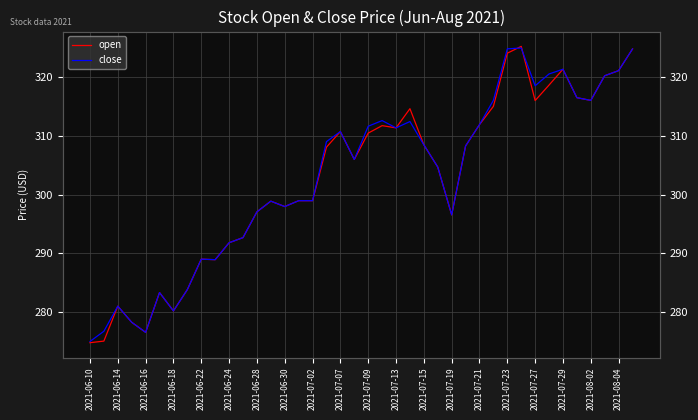

Reading left to right, extract all data points from this chart.

open: 274.8	275.1	281.0	278.3	276.6	283.4	280.2	283.9	289.0	288.9	291.8	292.7	297.1	298.9	298.0	299.0	299.0	308.1	310.7	306.0	310.4	311.7	311.3	314.6	308.5	304.7	296.6	308.3	311.9	315.0	324.0	325.2	316.0	318.6	321.3	316.5	316.0	320.2	321.1	324.8
close: 275.0	276.8	281.0	278.3	276.6	283.4	280.2	283.9	289.0	288.9	291.8	292.7	297.1	298.9	298.0	299.0	299.0	309.0	310.7	306.0	311.6	312.6	311.3	312.4	308.5	304.7	296.6	308.3	311.9	316.0	324.8	324.9	318.5	320.5	321.3	316.5	316.0	320.2	321.1	324.8